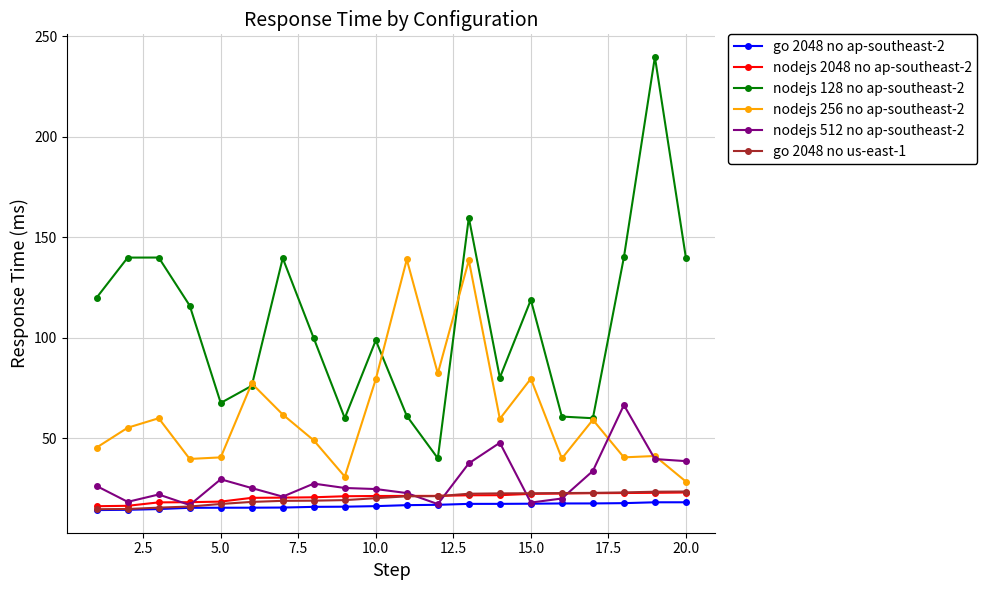

What is the value of the nodejs 512 no ap-southeast-2 point at the 8th from the left?

27.4